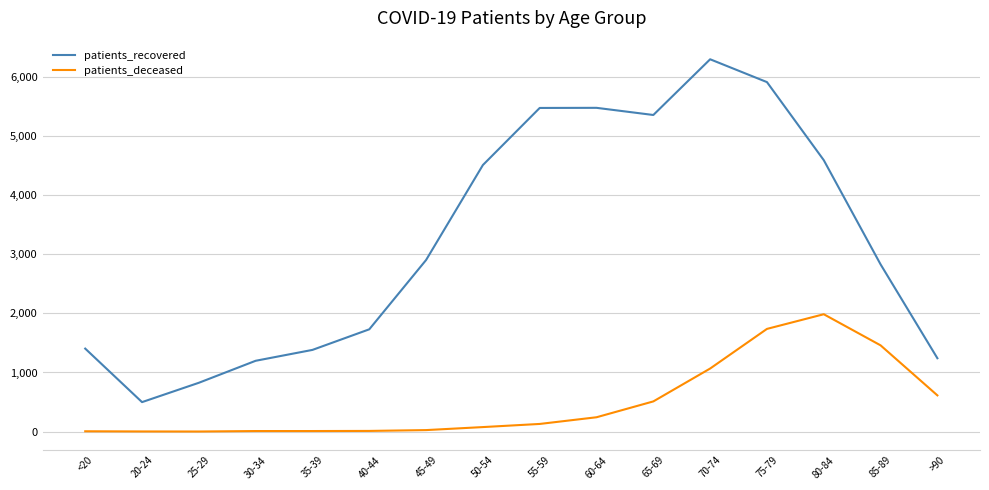

What is the difference between the maximum and minimum values in the patients_recovered series?

5797